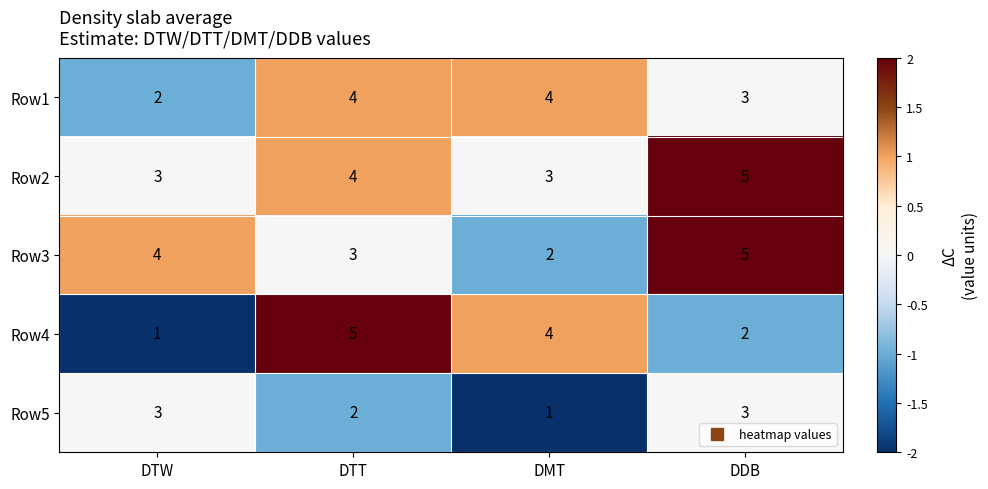

At how many categories does at least one series exceed 2?

4